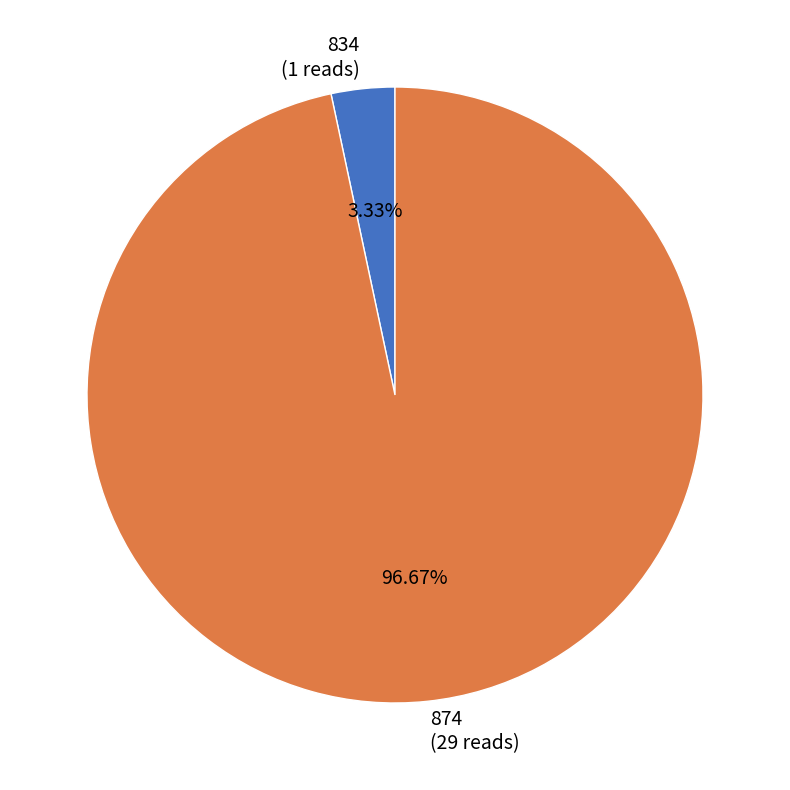

How many segments does this pie chart have?

2